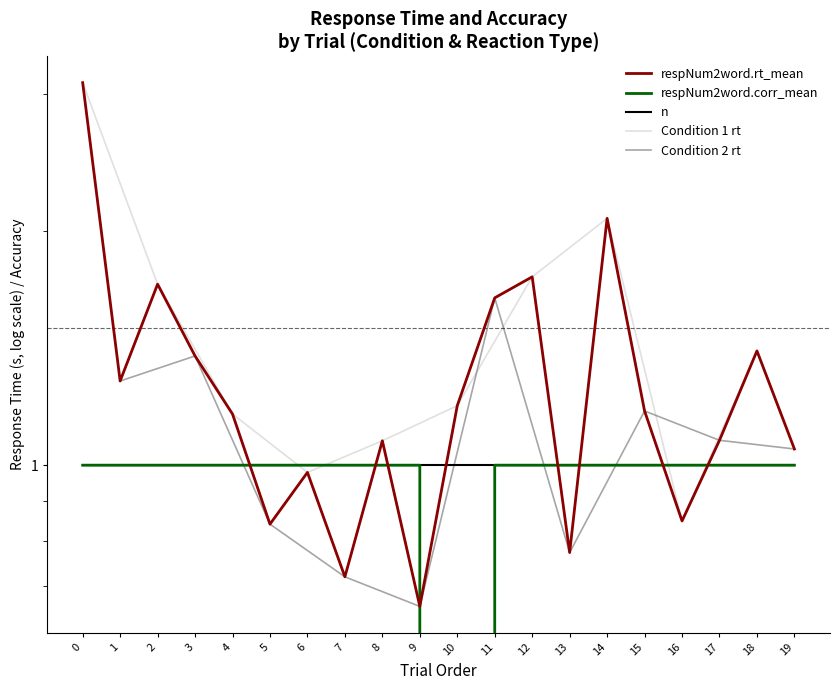

True or false: respNum2word.rt_mean has more than 0 points higher than both neighbors.

True